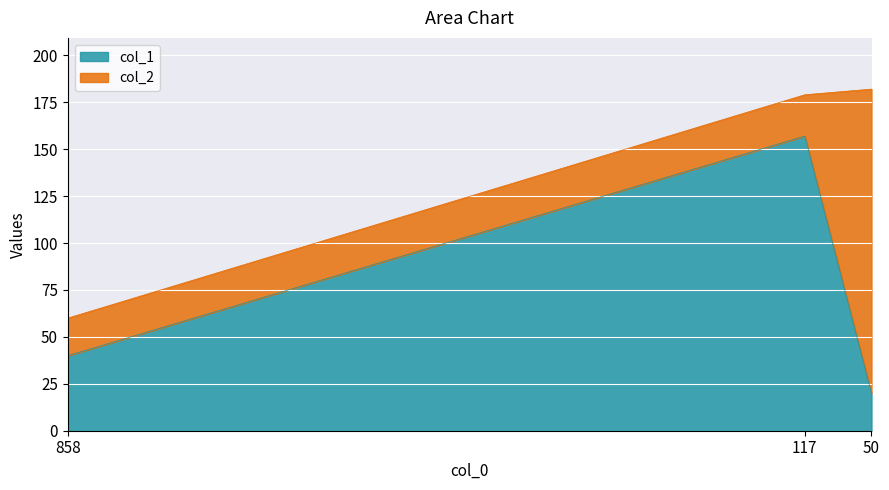

What value does the data have at 50, to the nearest 5?

20